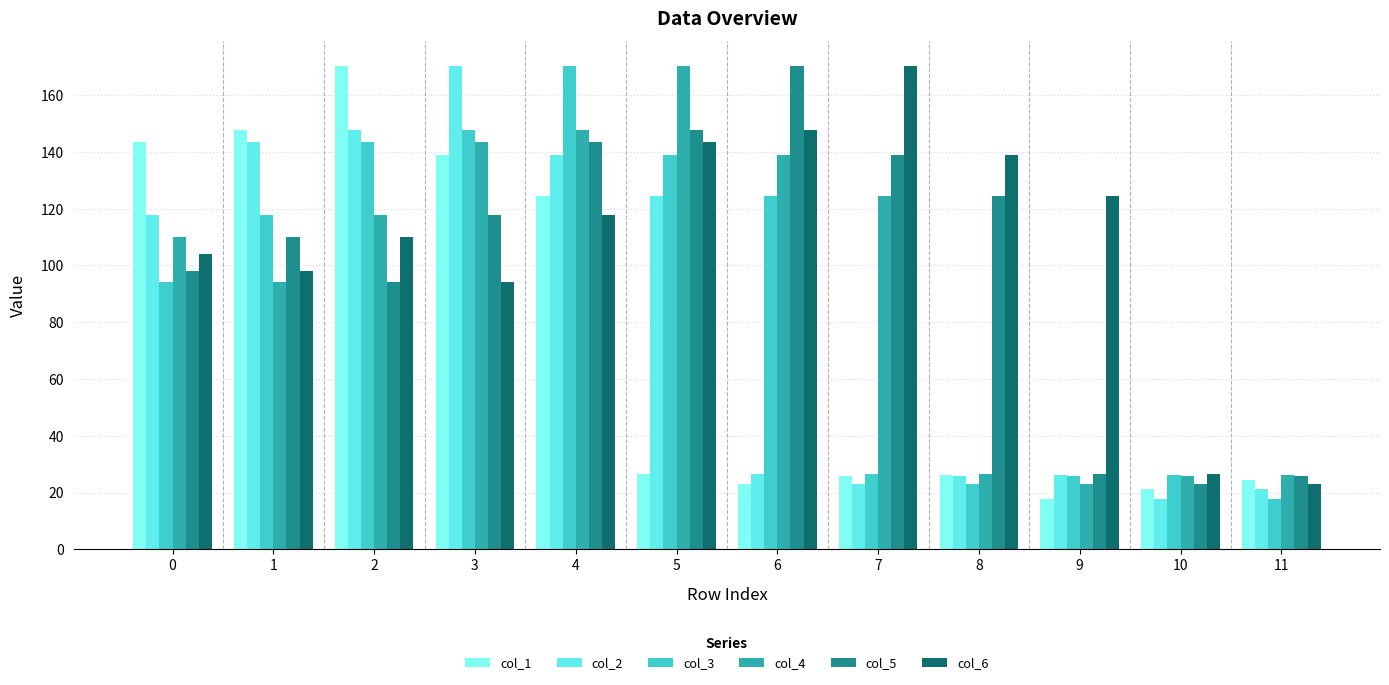

How many series are shown in this chart?

6